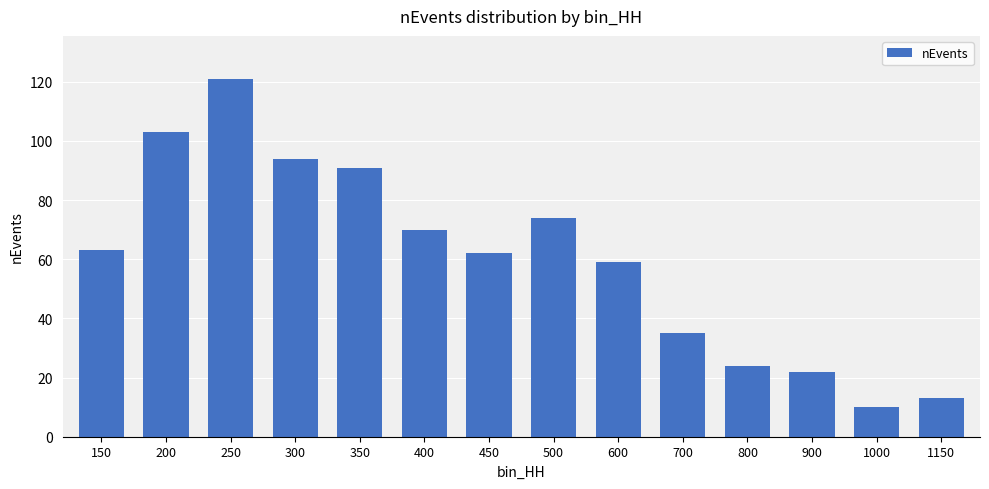

What is the maximum value shown in the chart?

121